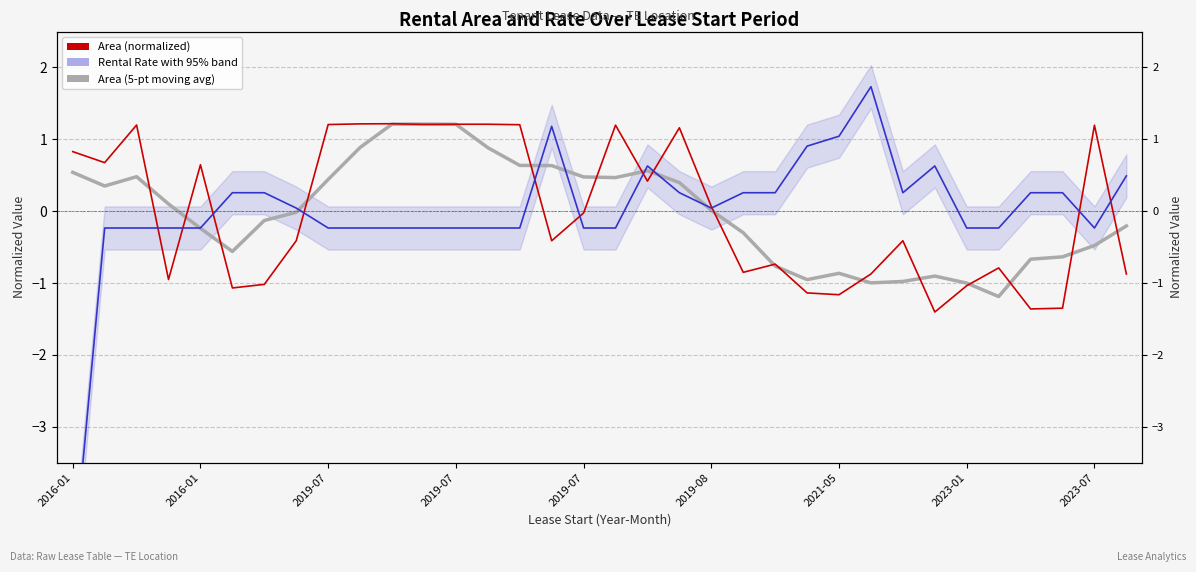

Which series changed the most between 2019-07 and 22?

Area (normalized)